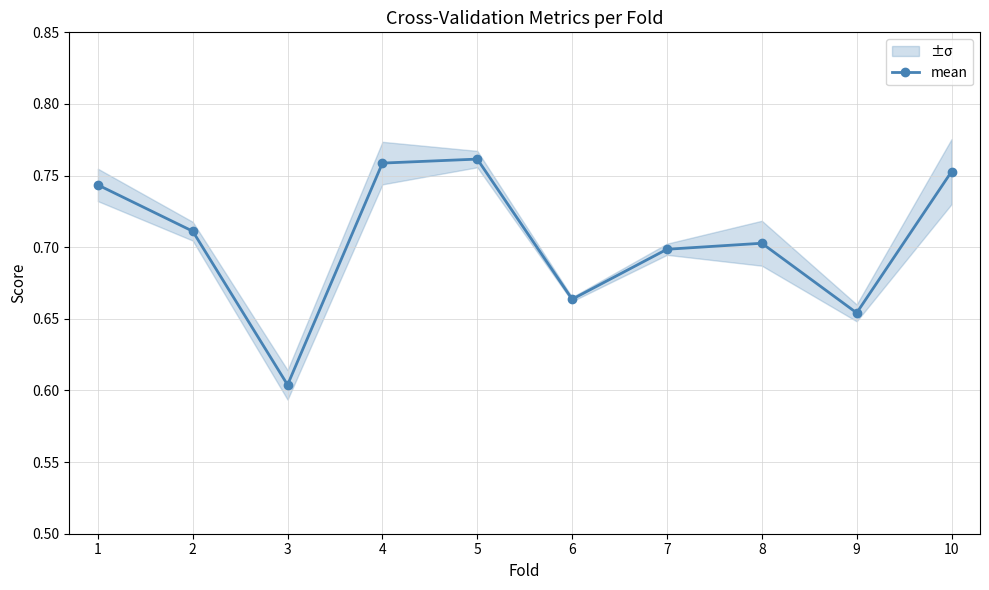

What is the value of the 9th point from the left?

0.7